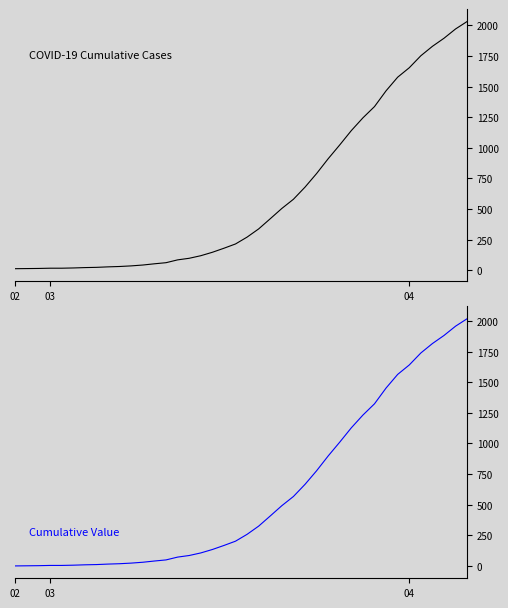

True or false: Cumulative Value and COVID-19 Cumulative Cases cross at least once.

False